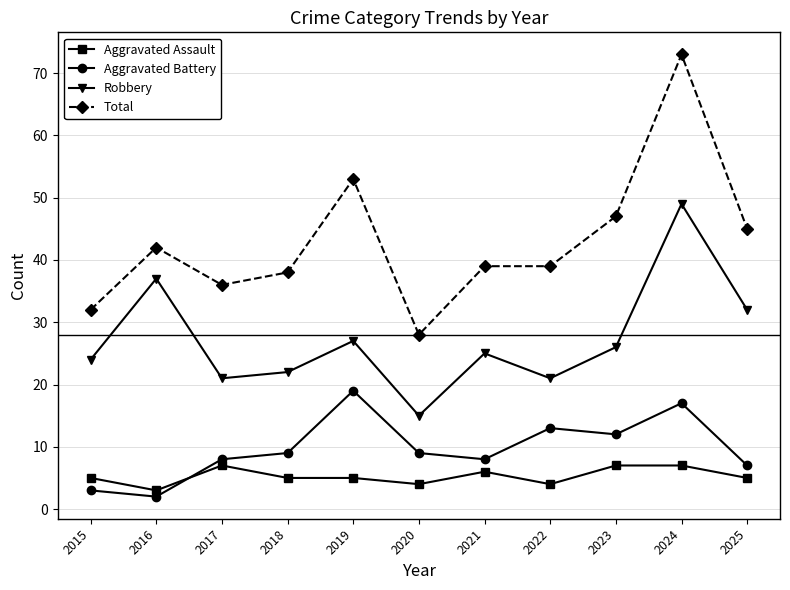

True or false: Total and Robbery cross at least once.

False